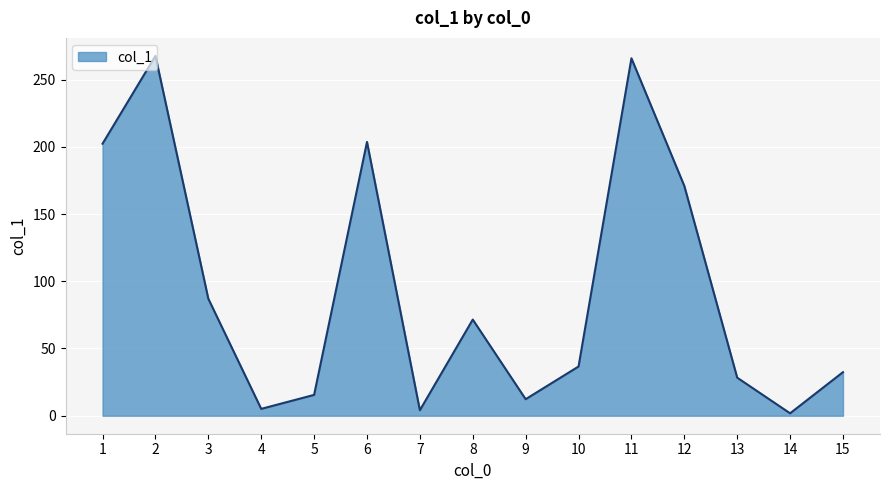

What is the change in value from 6 to 15?

-171.2